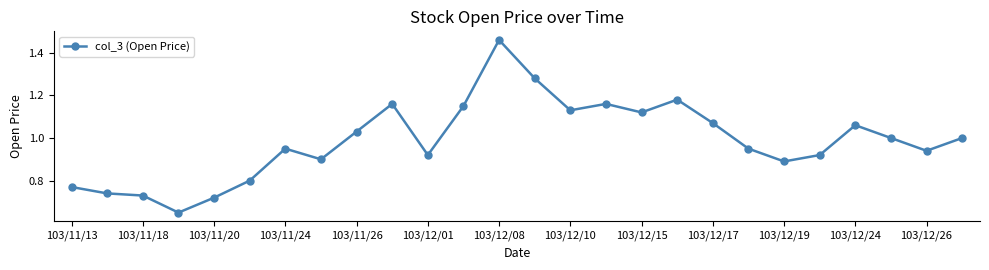

True or false: there are more than 1 points higher than both neighbors.

True